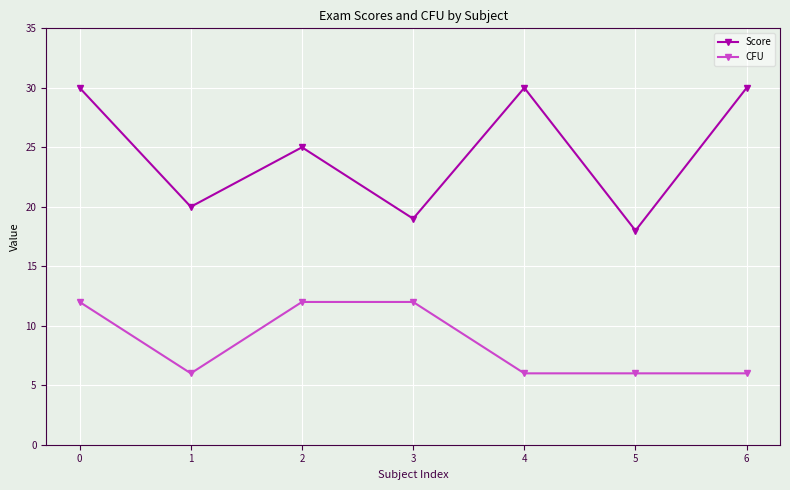

How many data points in Score are less than 25?

3